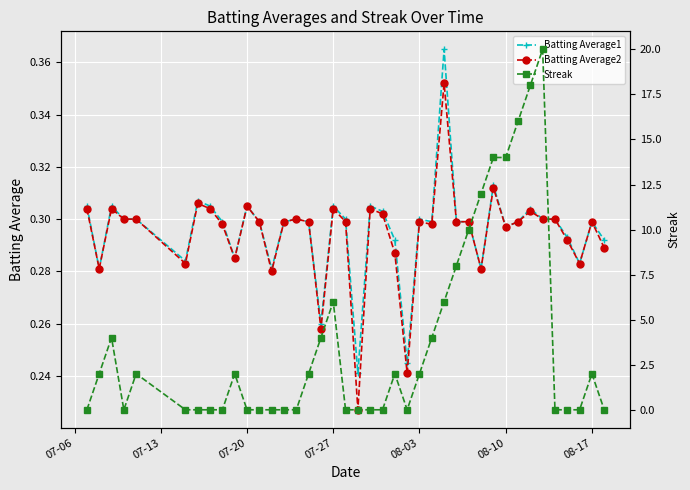

Count the Batting Average2 values in the range 0 to 1.

40